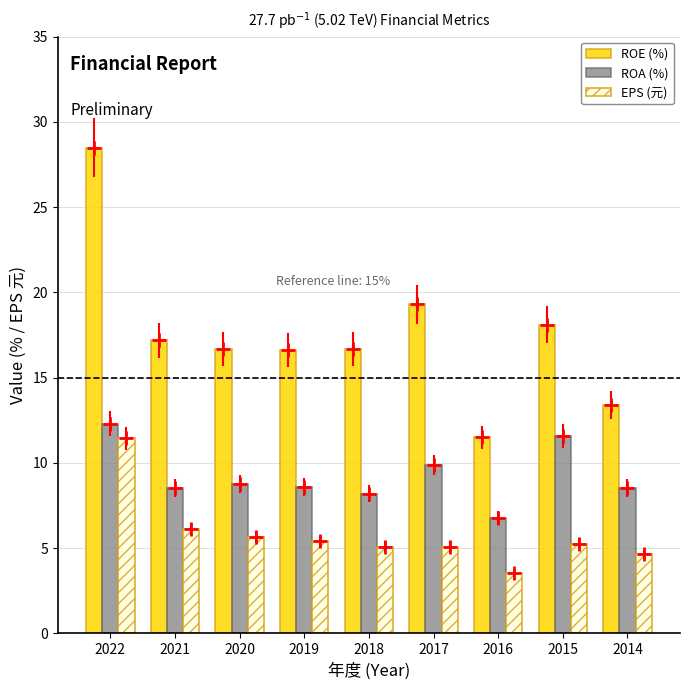

What is the value of the EPS (元) bar at the 3rd from the left?

5.7